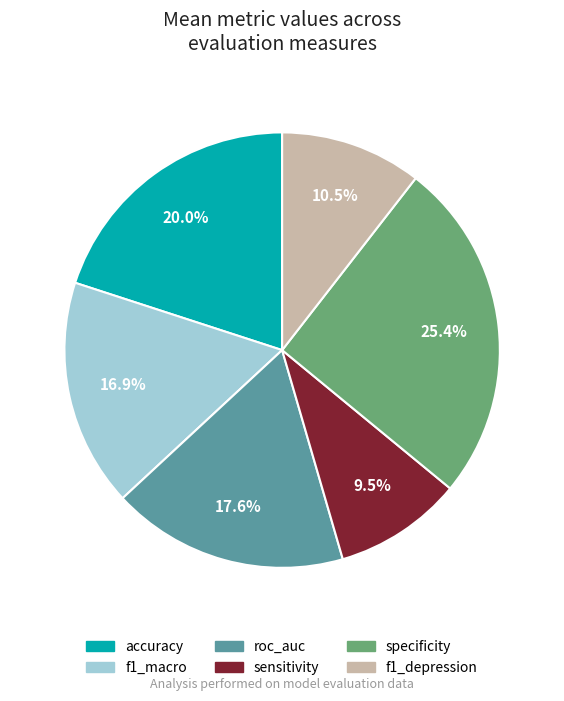

Does f1_depression represent more than half of the total?

No